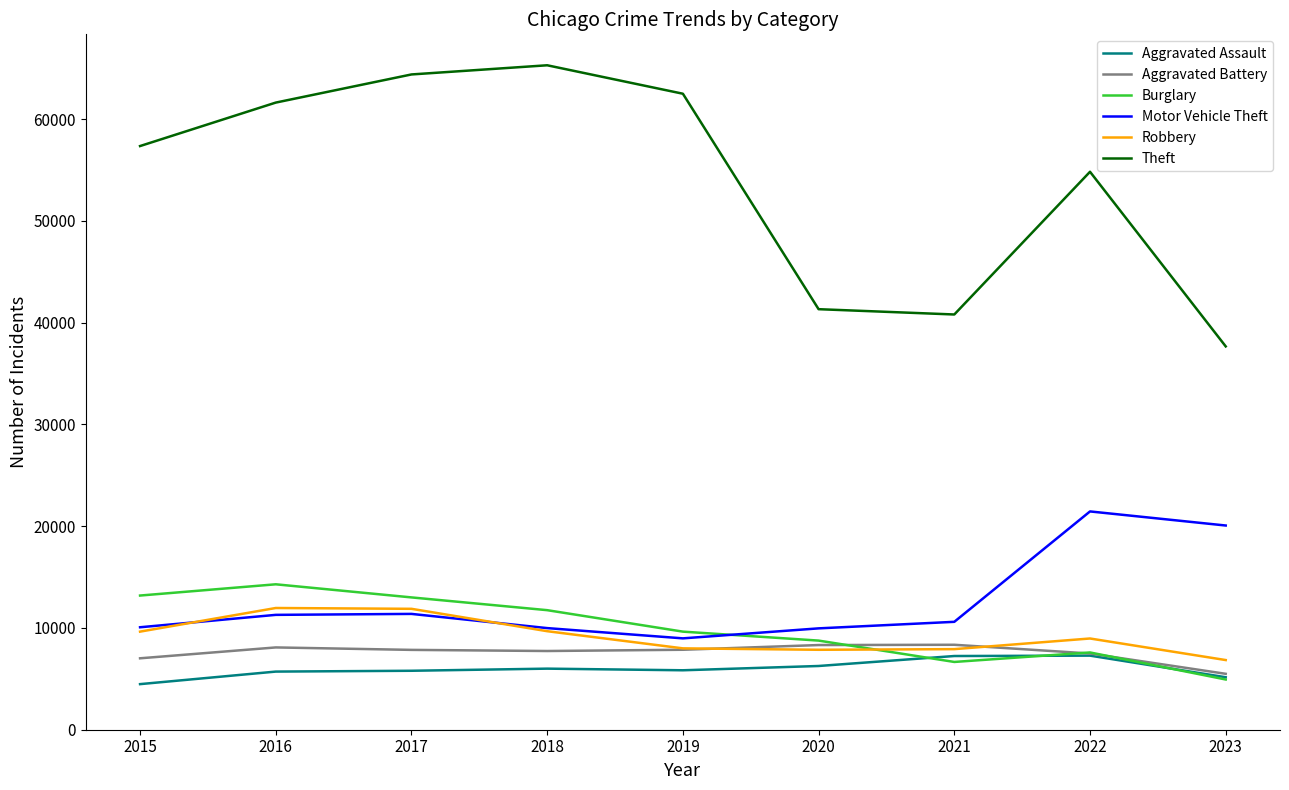

What is the sum of all Theft values?

485745